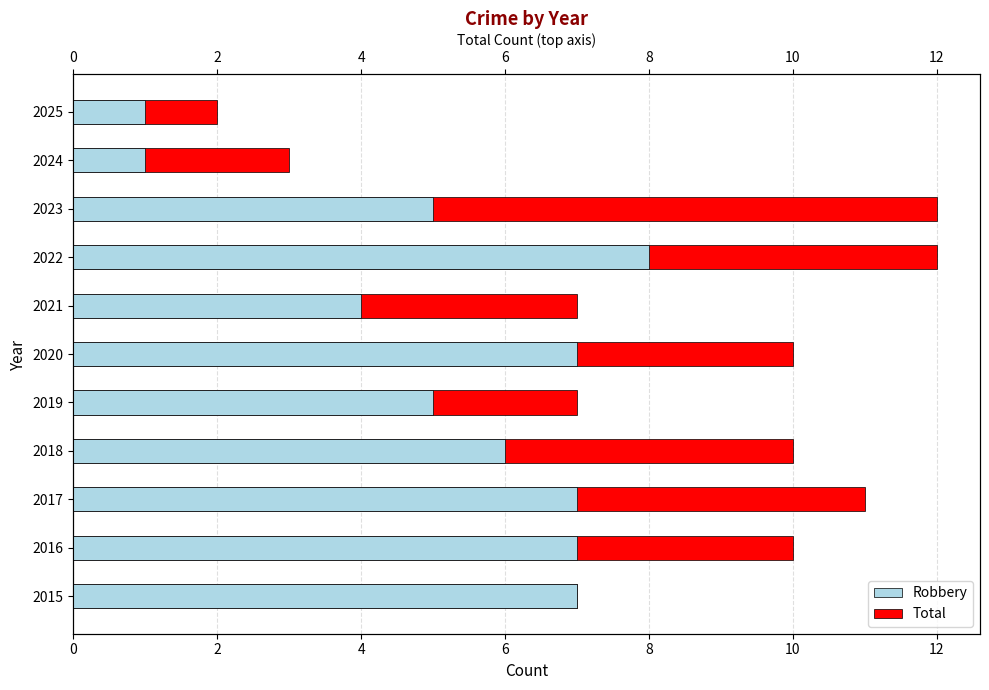

How many data points in Robbery are above 6?

5